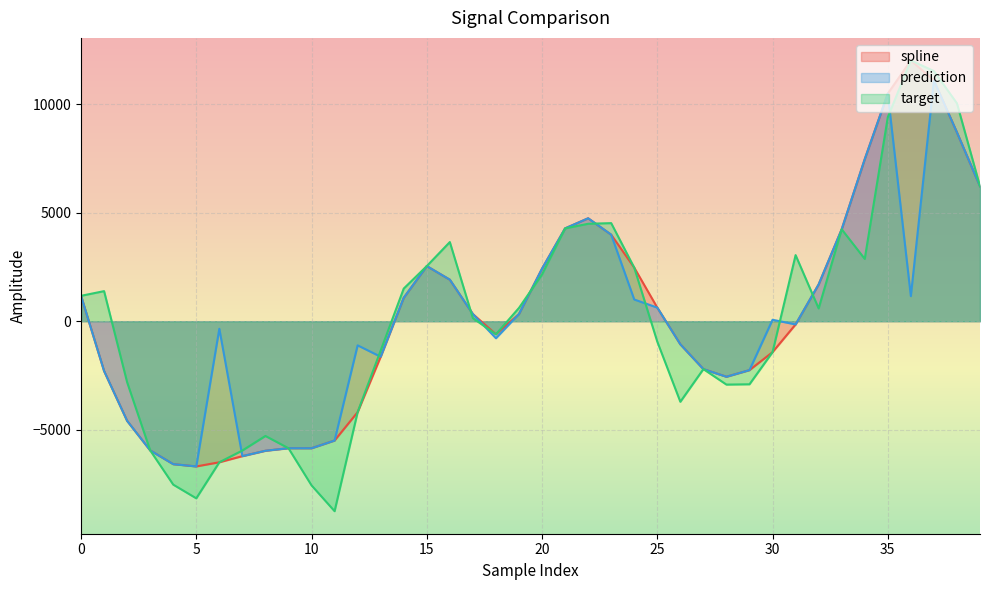

Is it true that spline equals 1696.9 at 32?

True